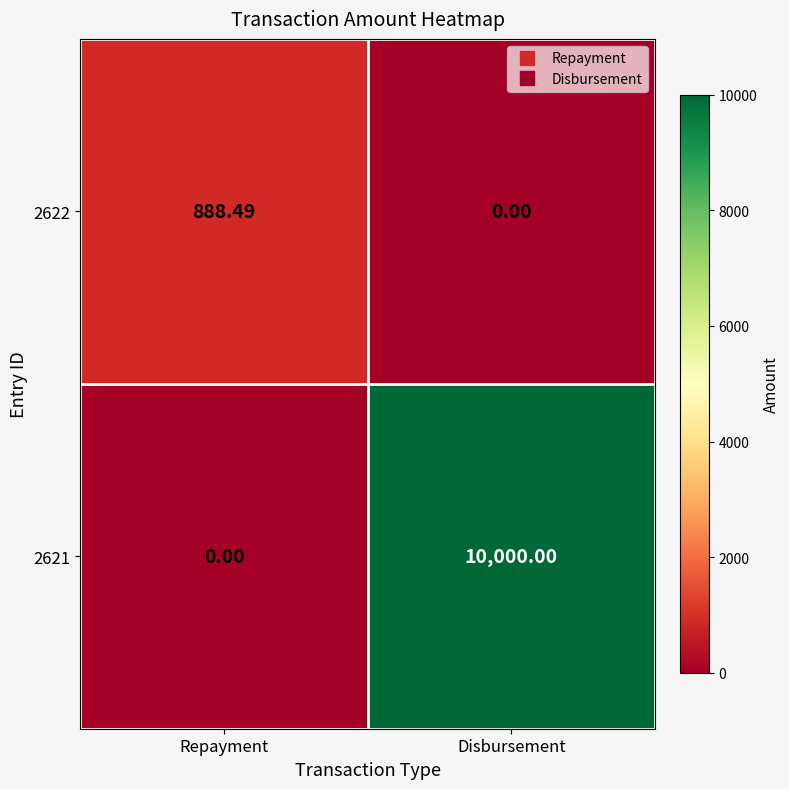

Where is 2622 nearest to the value 444?

Disbursement